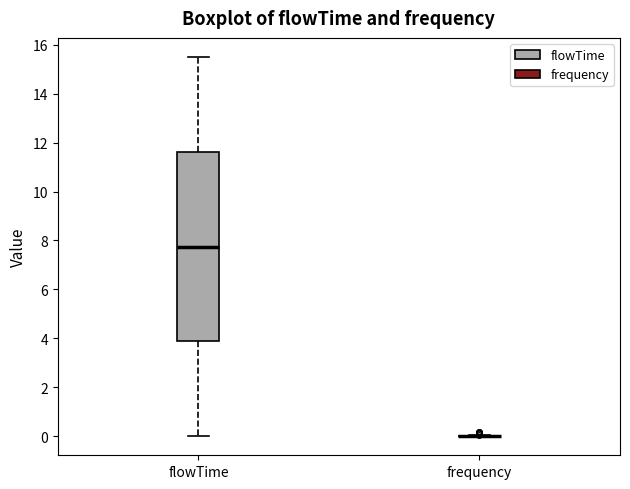

Reading left to right, read every box against the y-axis: the position of its median line, the range the box covers, and the ends of its whiskers. The values are not printed on the chart, so give them approximately, as read against the axis.

flowTime: median 7.8, box 3.8 to 11.6, whiskers 0.0 to 15.6
frequency: box collapsed to a line at 0.0, whiskers 0.0 to 0.0